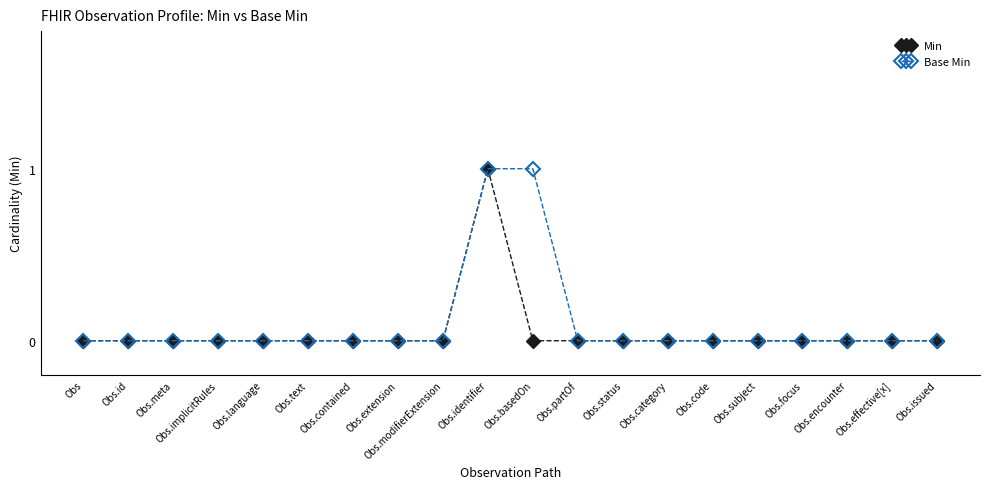

At which category is the sum across all series the highest?

Obs.identifier